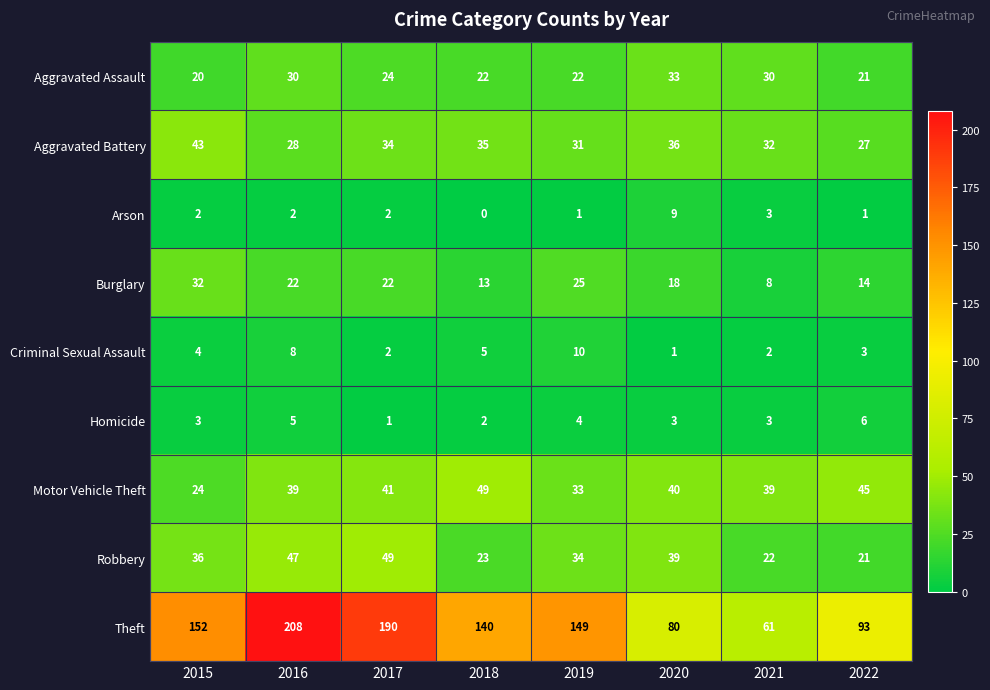

Rank the series at 2015 from highest to lowest value.

Theft, Aggravated Battery, Robbery, Burglary, Motor Vehicle Theft, Aggravated Assault, Criminal Sexual Assault, Homicide, Arson